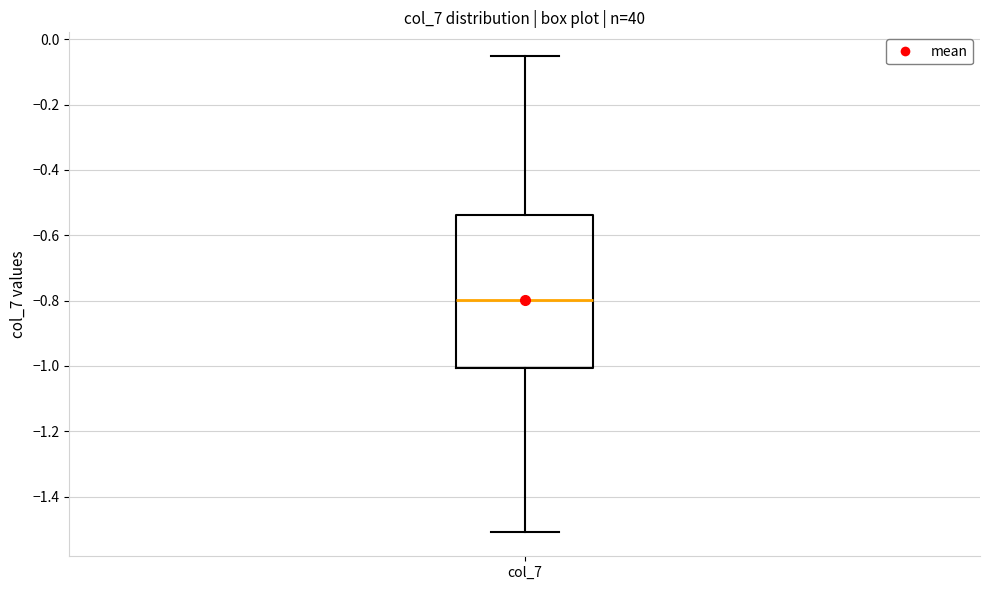

Transcribe this box plot: give where the median line is, the range the box spans, and where the two whiskers end, as read against the y-axis. The values are not printed on the chart, so give them approximately, as read against the axis.

median -0.80, box -1.00 to -0.54, whiskers -1.50 to -0.06